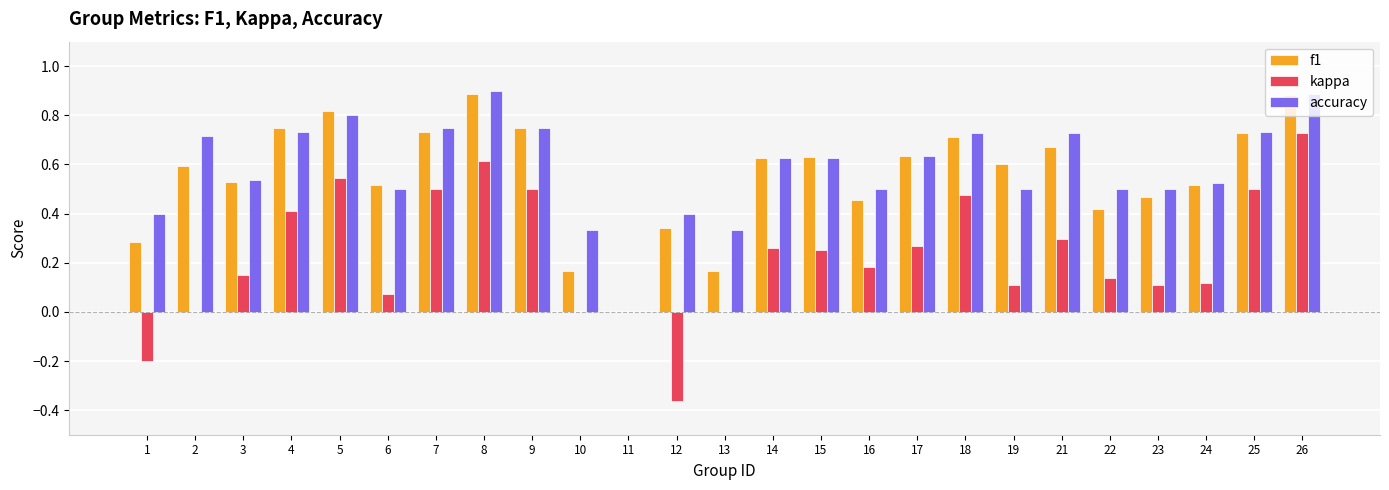

At which category is the sum across all series the highest?

26